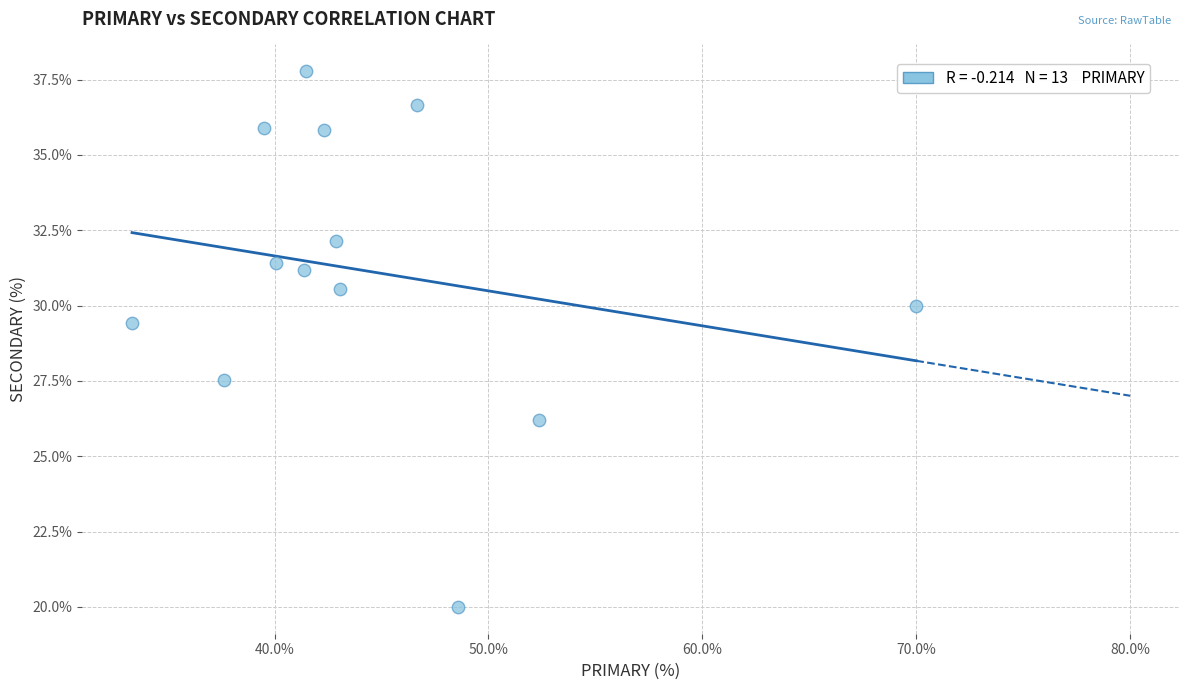

What Y value in the scatter plot is closest to 28?

27.5